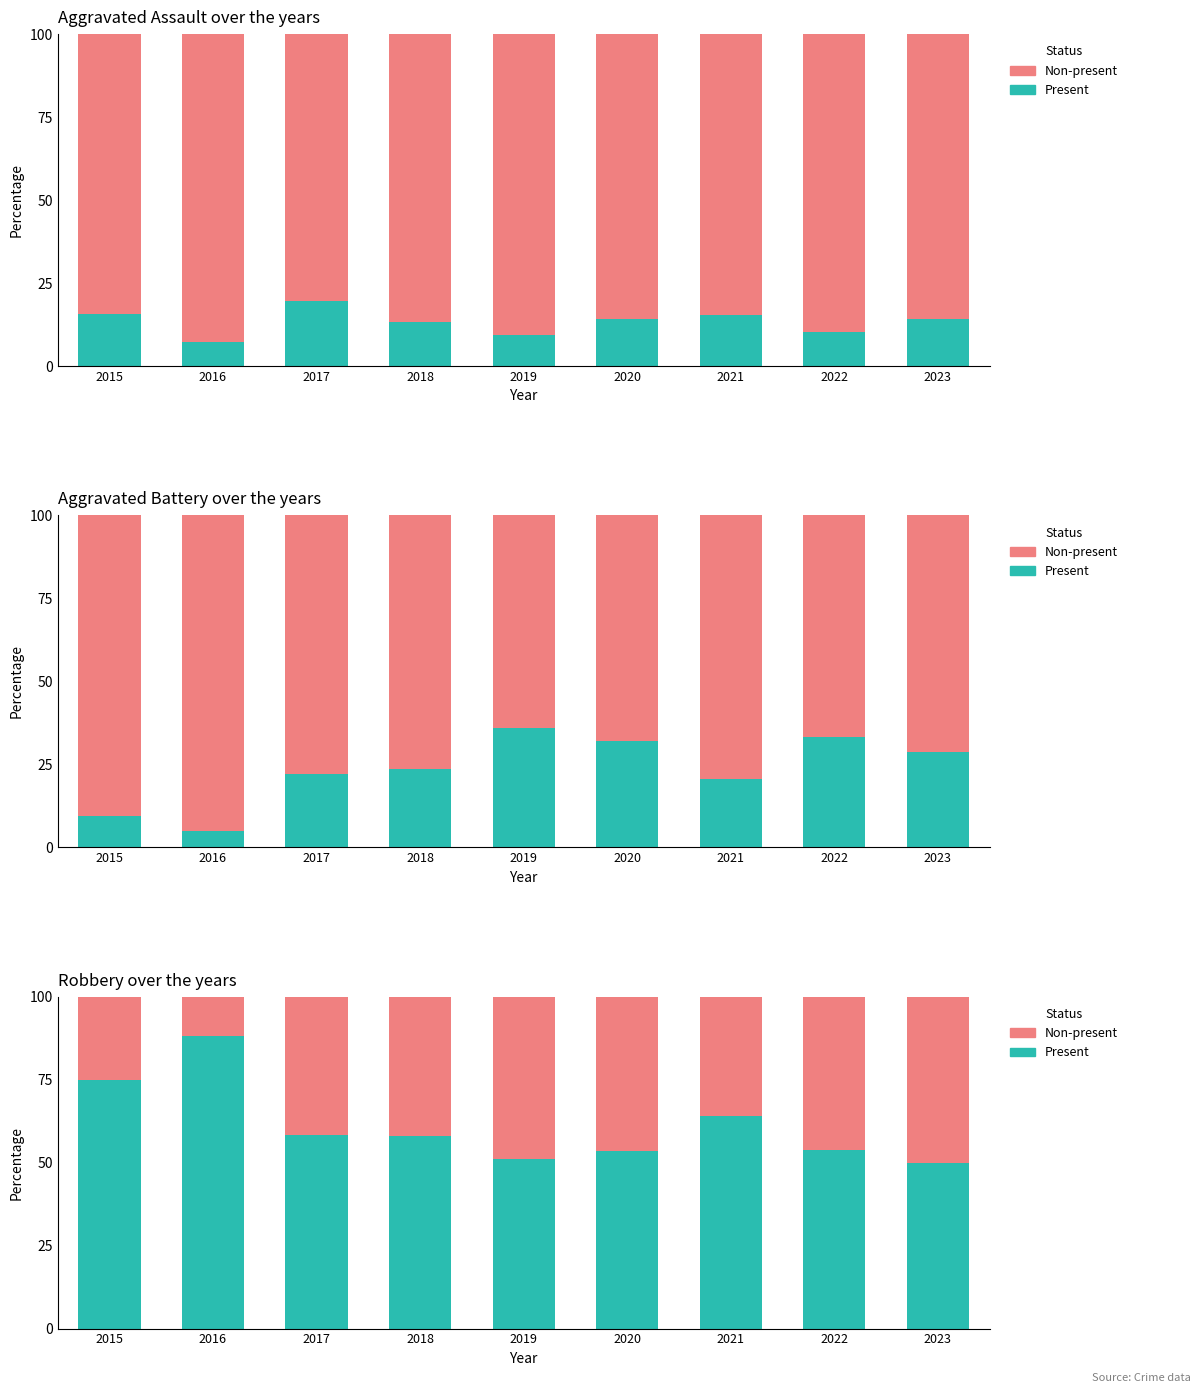

Which series has the largest range (max minus min)?

Present